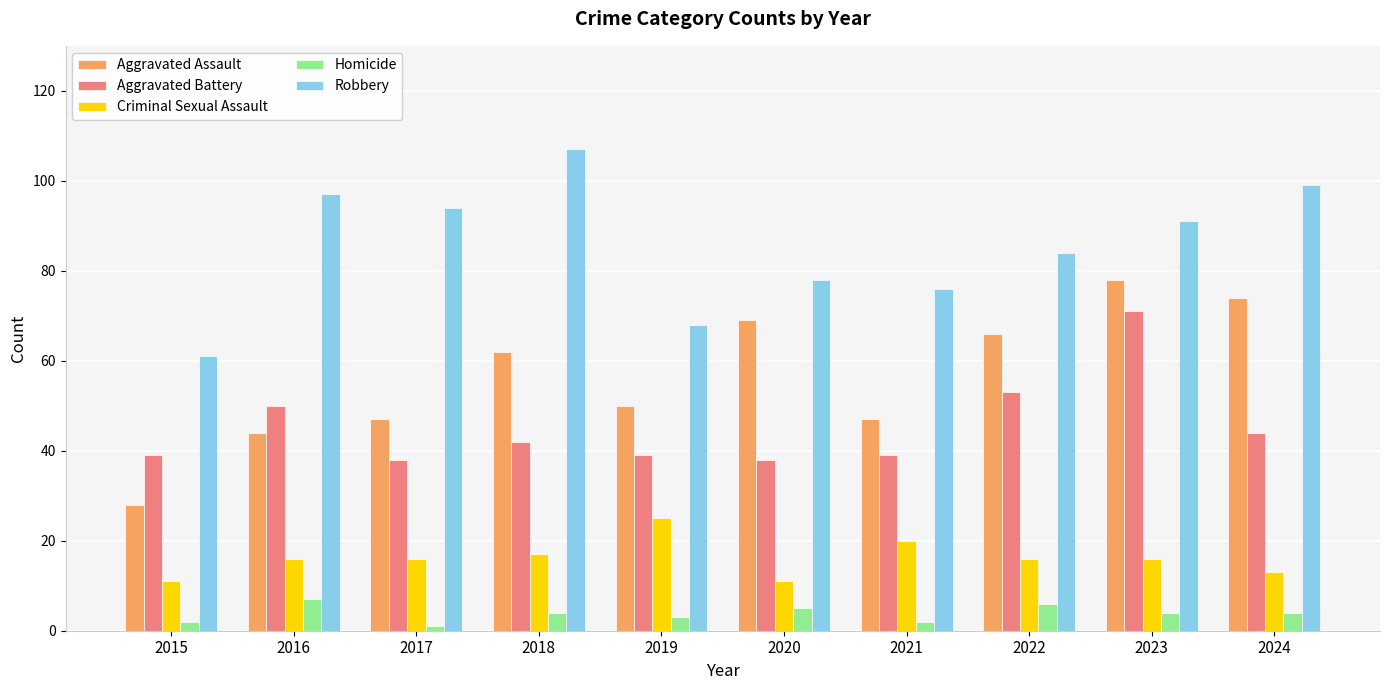

Between 2021 and 2024, which series saw the biggest shift?

Aggravated Assault